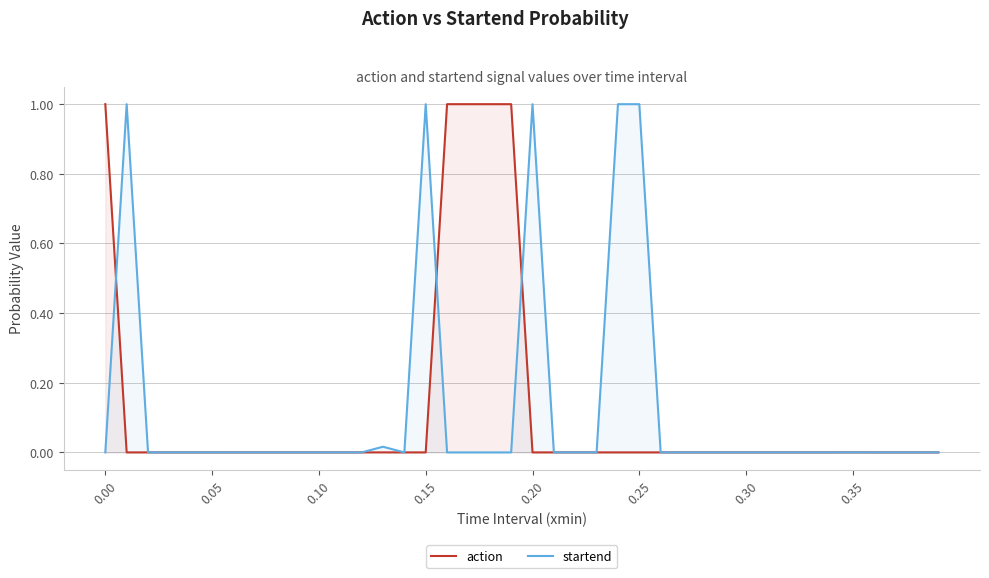

Is it true that startend equals 0.0 at 0.35?

True